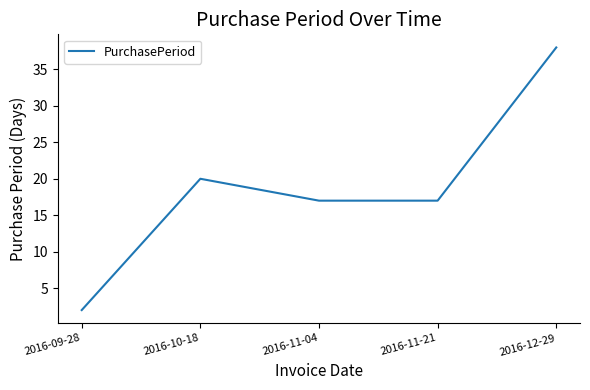

At which category does the data reach its first local peak?

2016-10-18